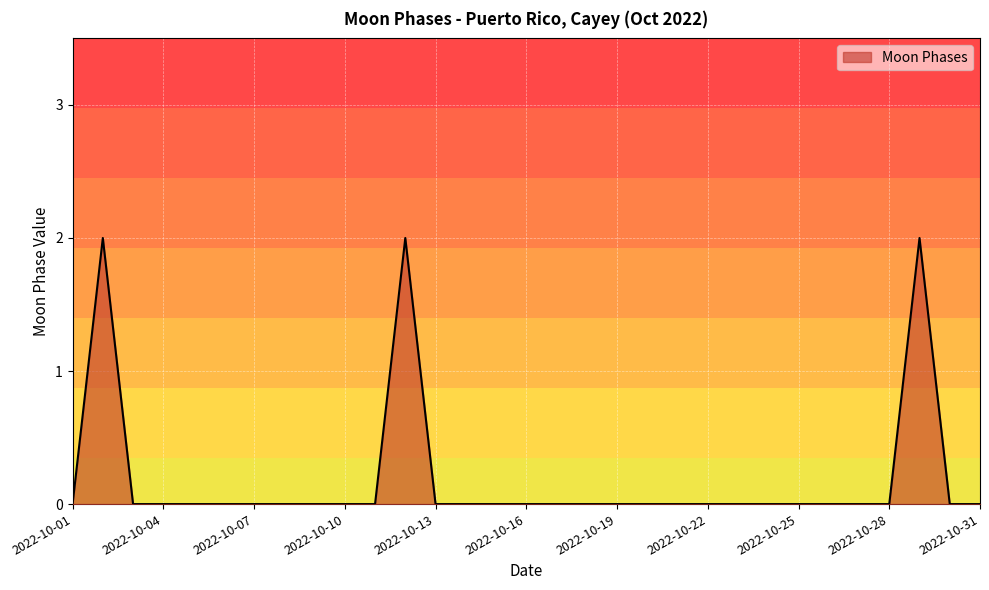

Does the chart display data point markers on the line(s)?

No